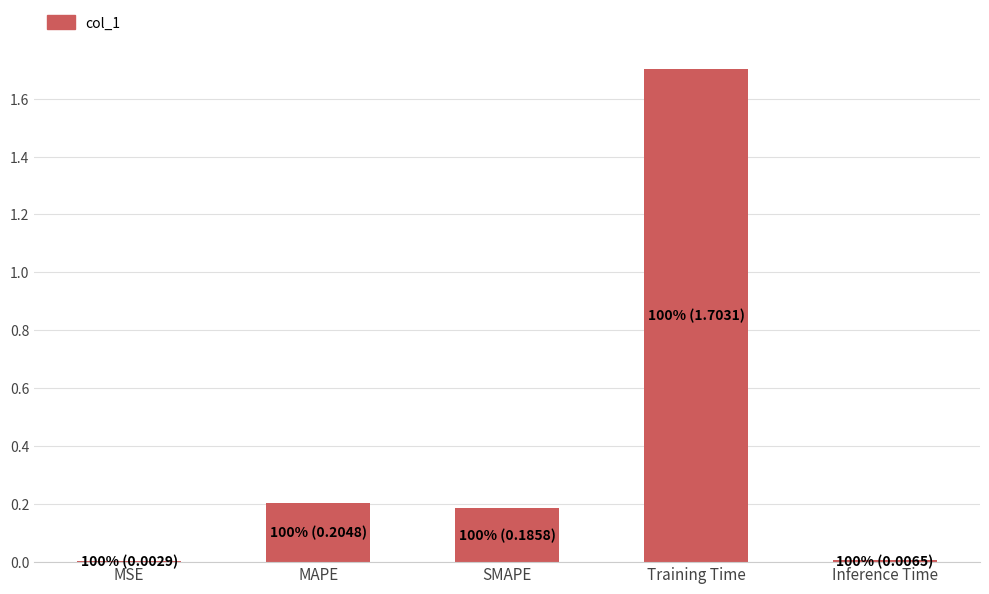

Are the bars grouped side by side (vs. stacked)?

No